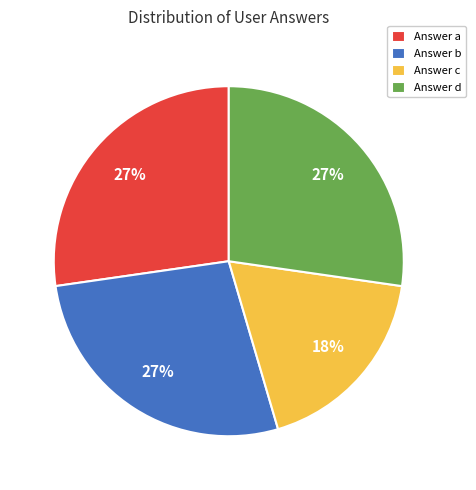

Do Answer c and Answer b together represent more than half of the pie?

No